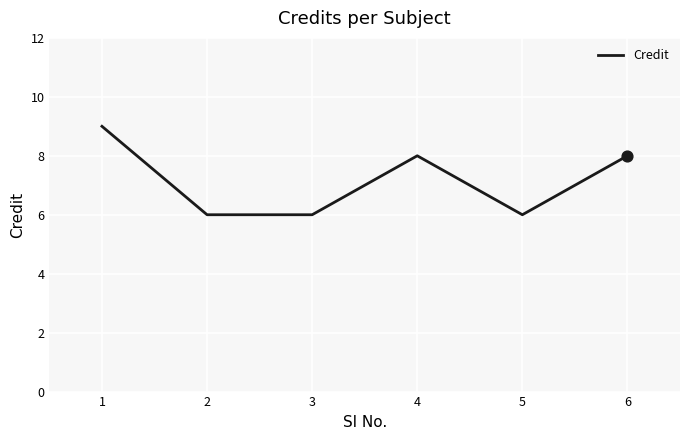

What is the change in value from 1 to 3?

-3